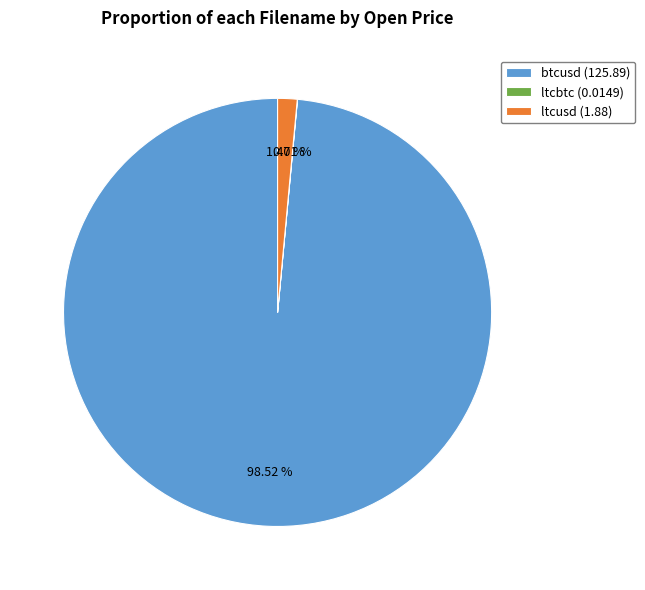

Does btcusd (125.89) represent more than half of the total?

Yes